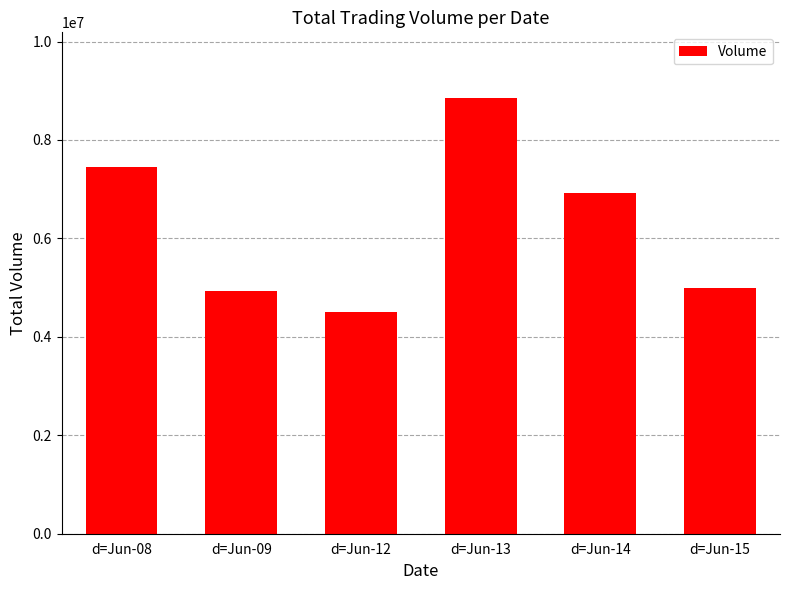

Count the number of categories in the chart.

6